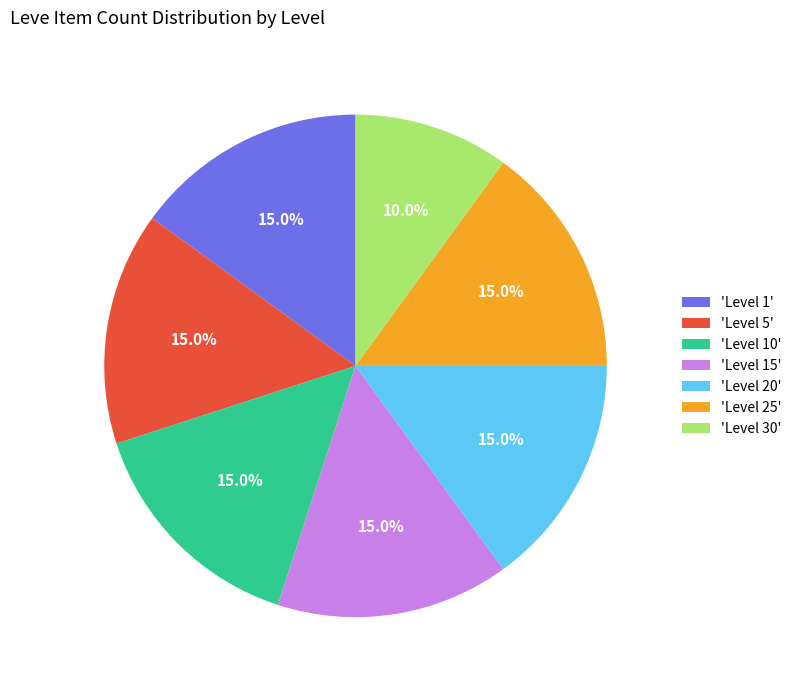

Is the sum of 'Level 5' and 'Level 15' greater than half?

No